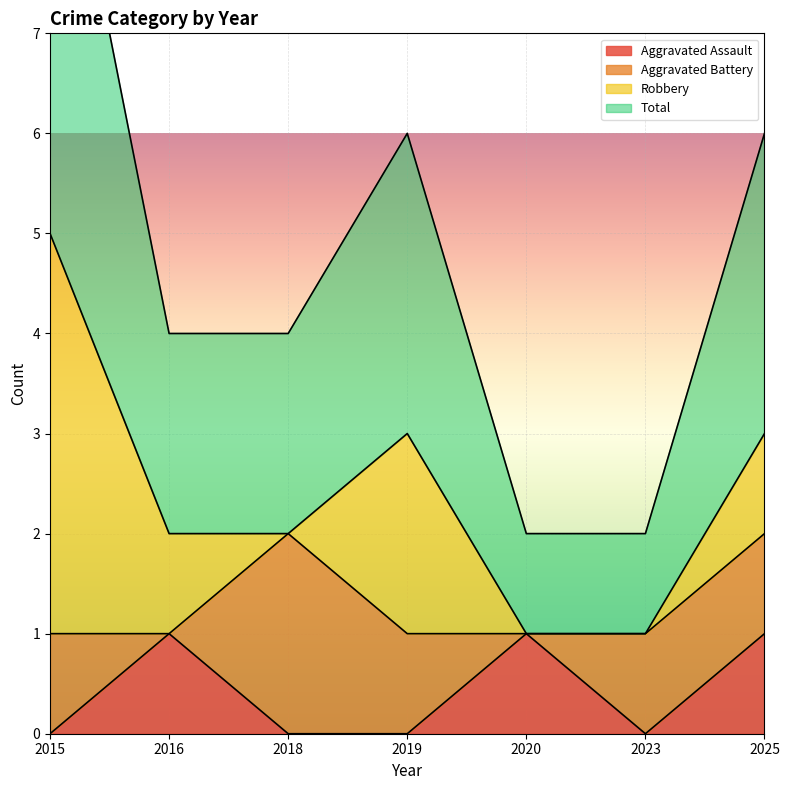

Is it true that Aggravated Assault equals 1 at 2016?

True